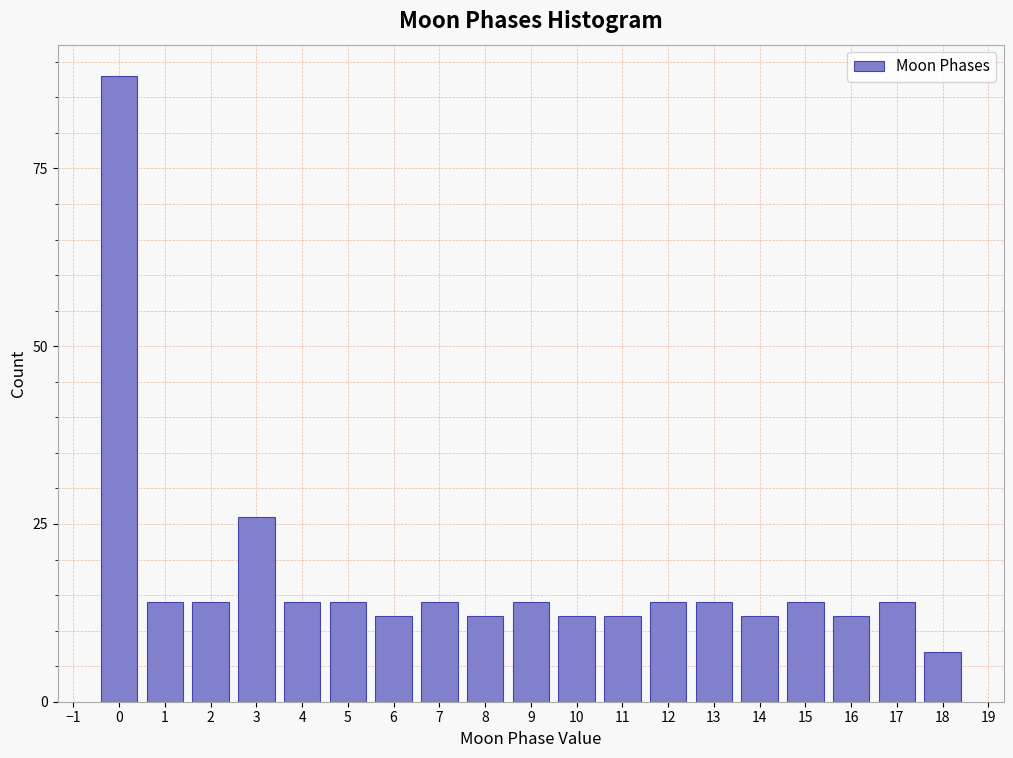

Reading left to right, list all the values displayed in this chart.

88	14	14	26	14	14	12	14	12	14	12	12	14	14	12	14	12	14	7